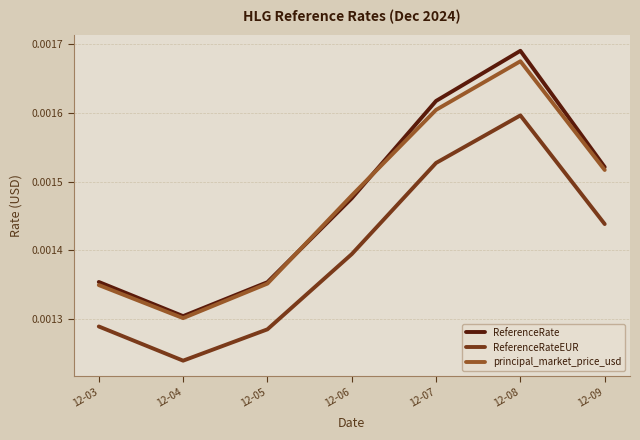

Which category has the highest value across all series?

12-08